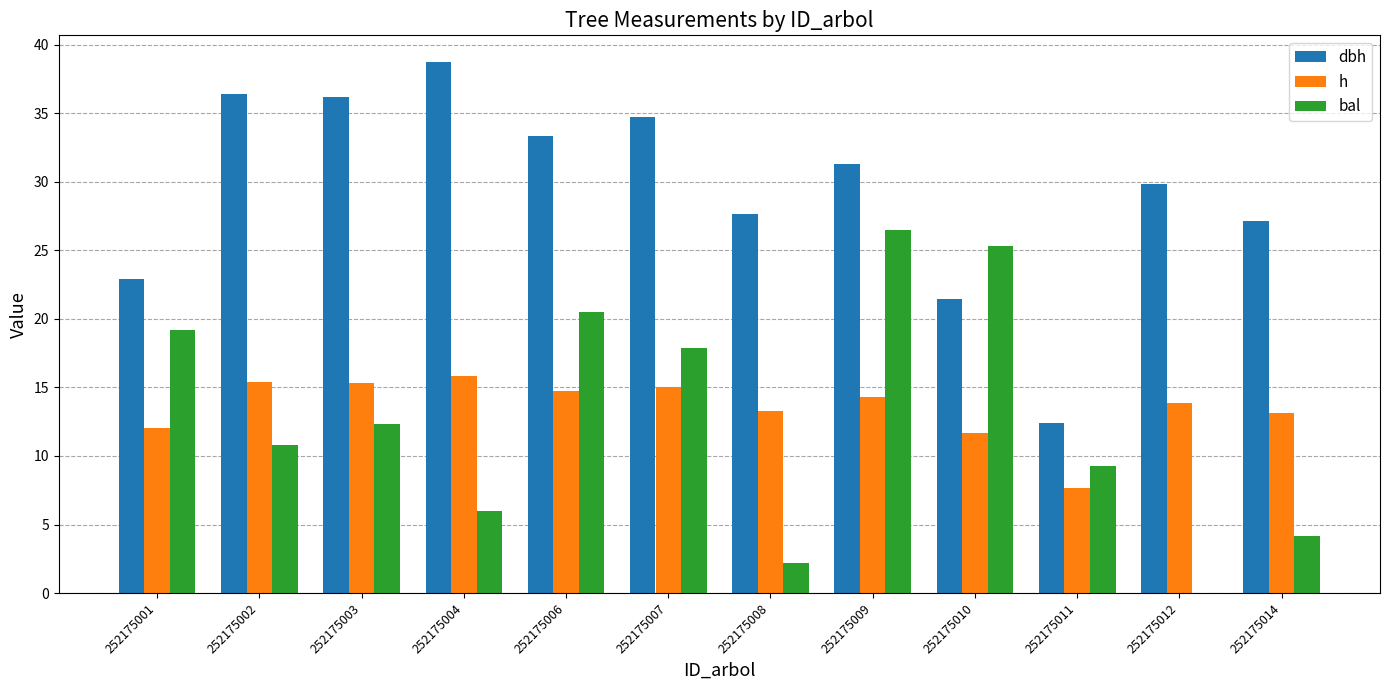

What is the difference between the dbh values at 252175003 and 252175002?

0.2